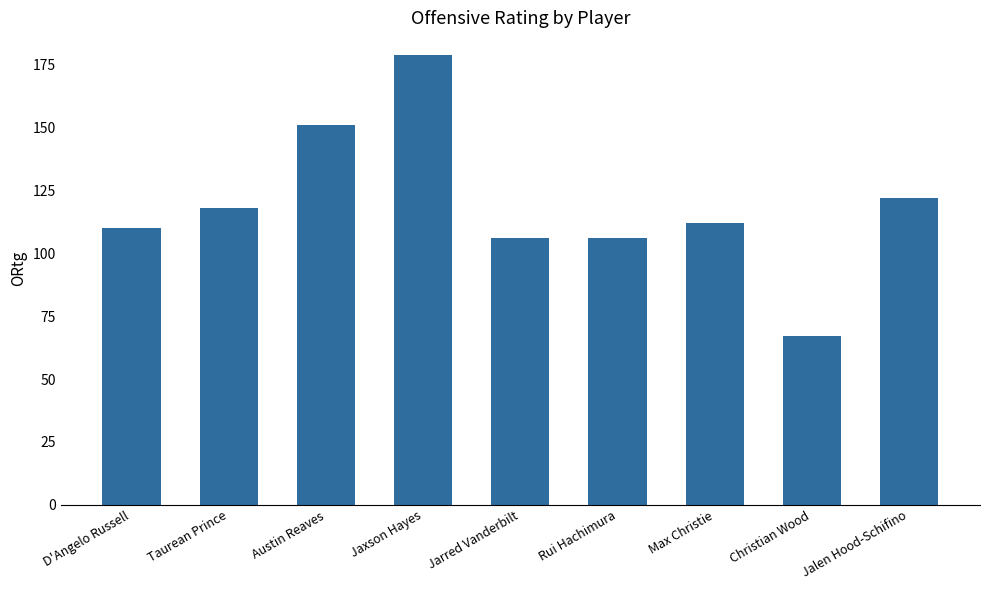

How many distinct data groups are displayed?

1